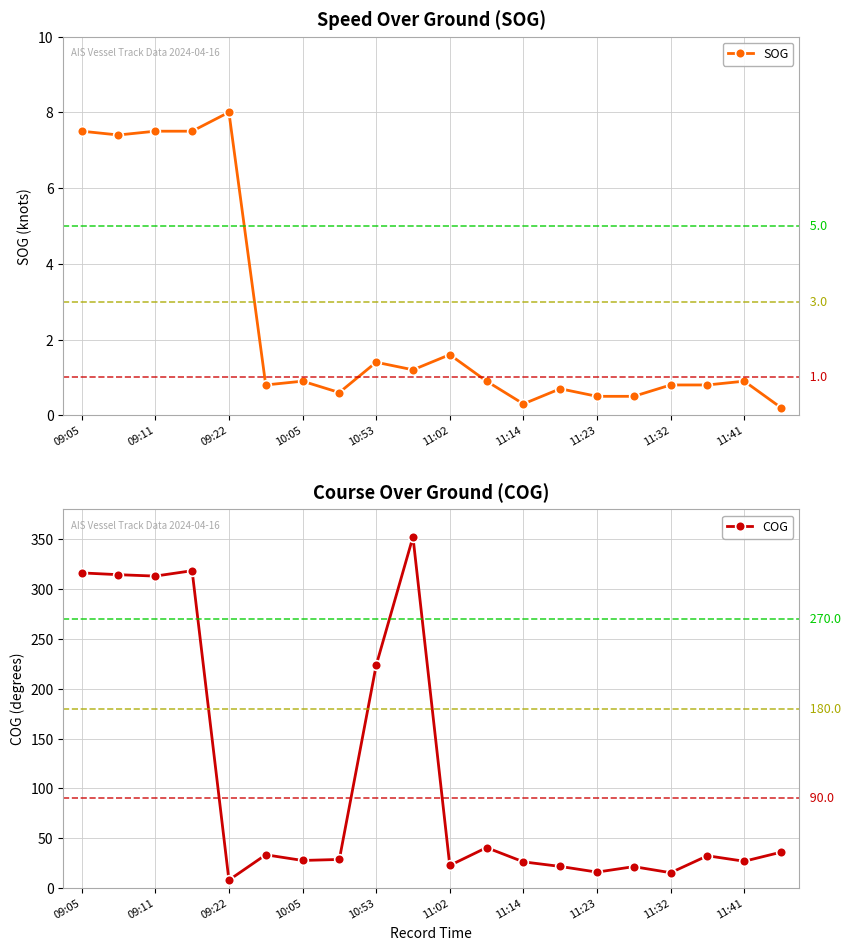

The SOG series shows 0.5 at 11:41. True or false?

False